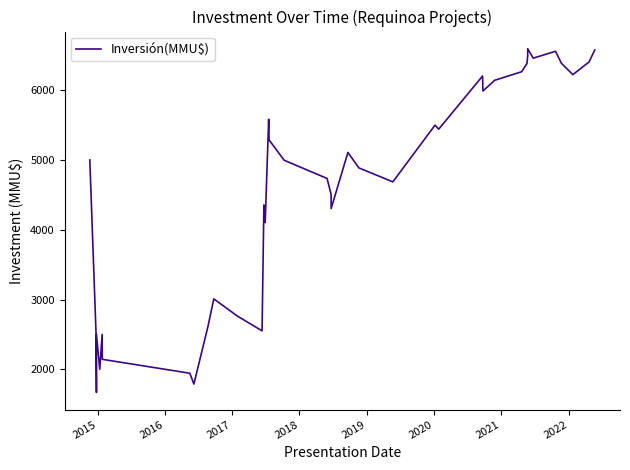

What is the value of the 38th point from the left?

6222.2